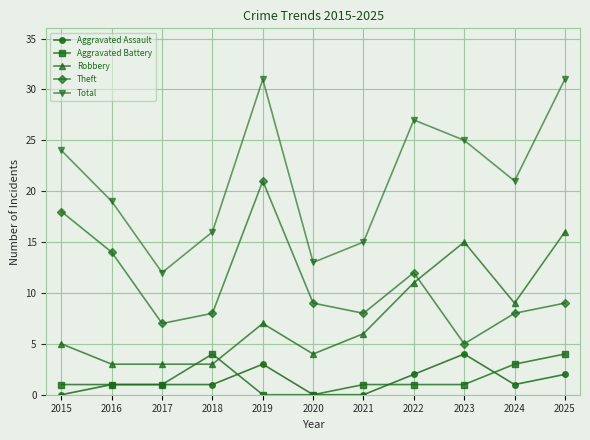

How many interior local valleys does the Total series have?

3